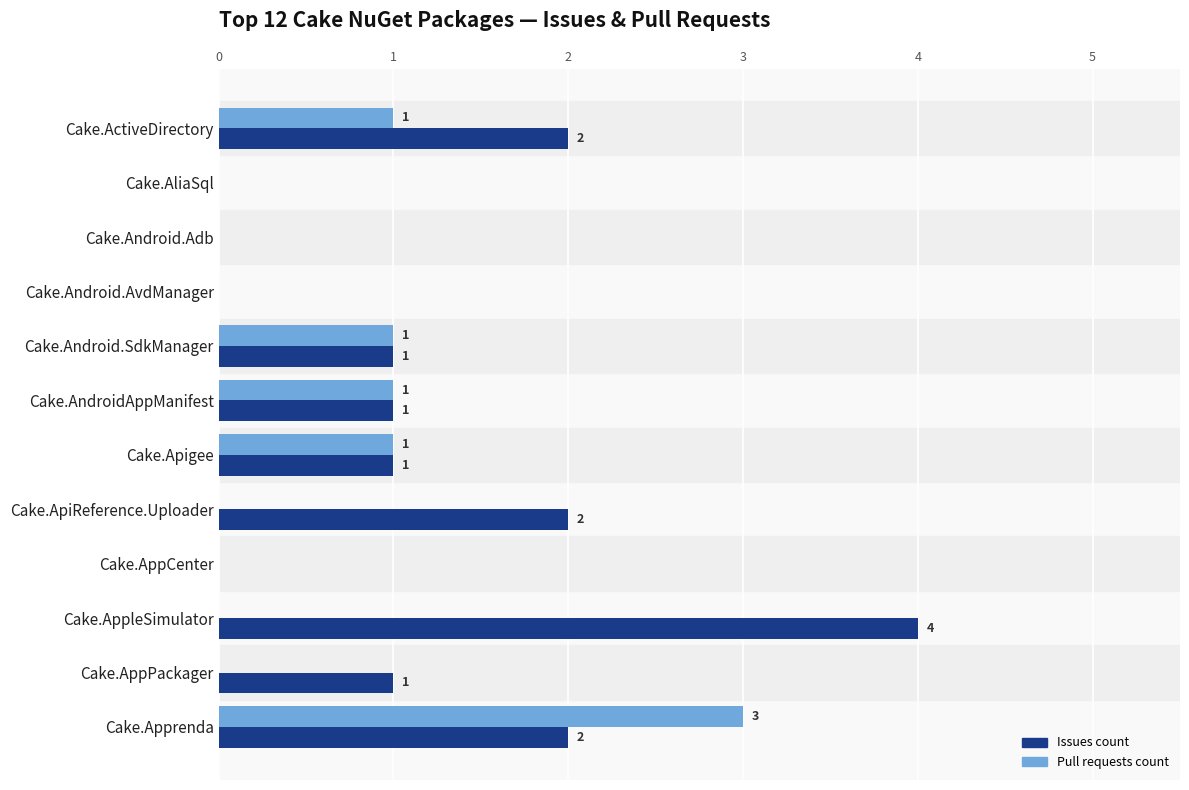

What is the sum of all Issues count values?

14